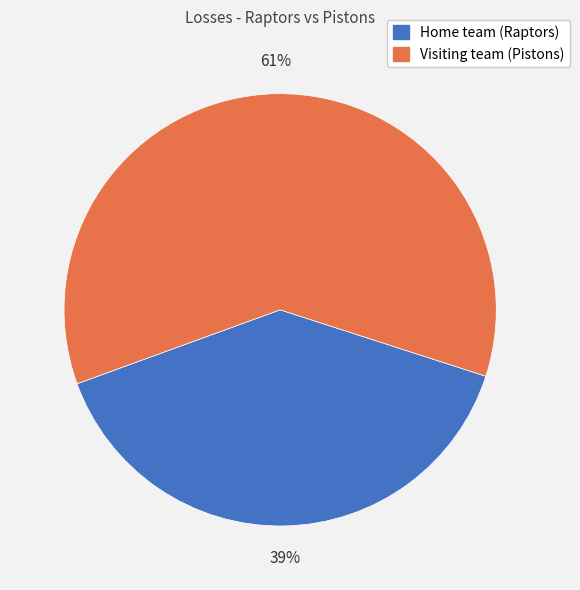

The Home team (Raptors) slice represents 39% of the pie. True or false?

True